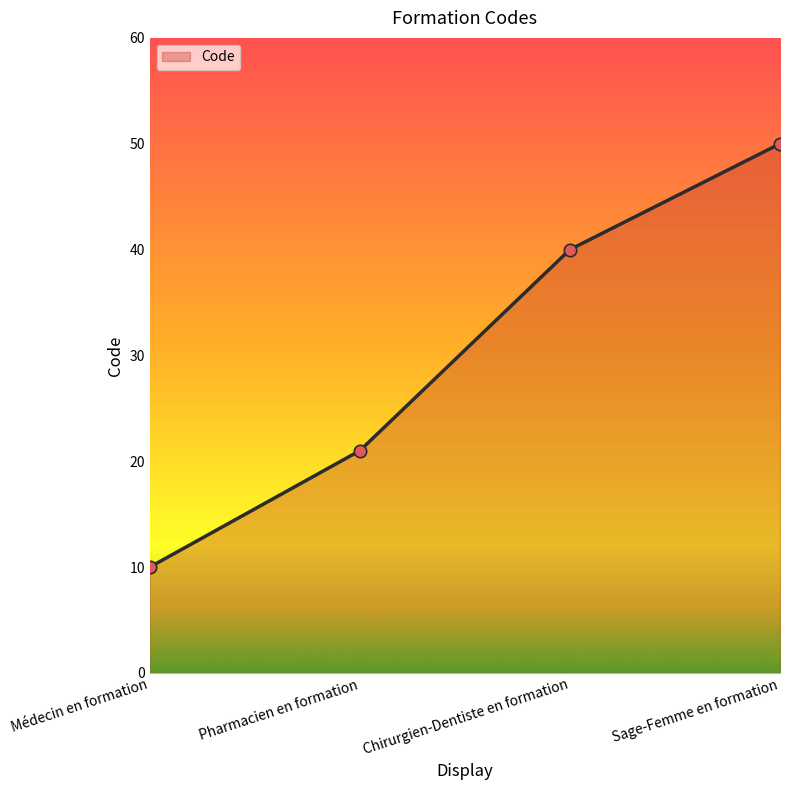

What is the change in value from Médecin en formation to Sage-Femme en formation?

+40